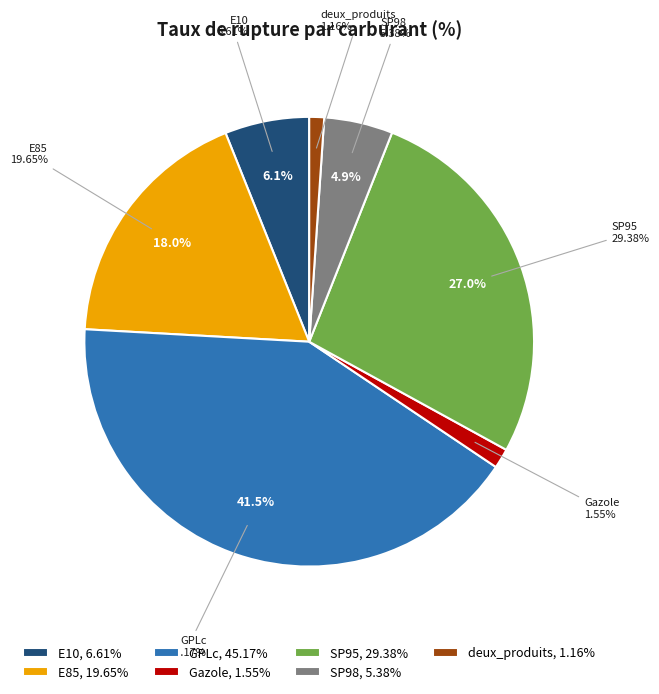

Is it true that GPLc is 51% of the pie?

False